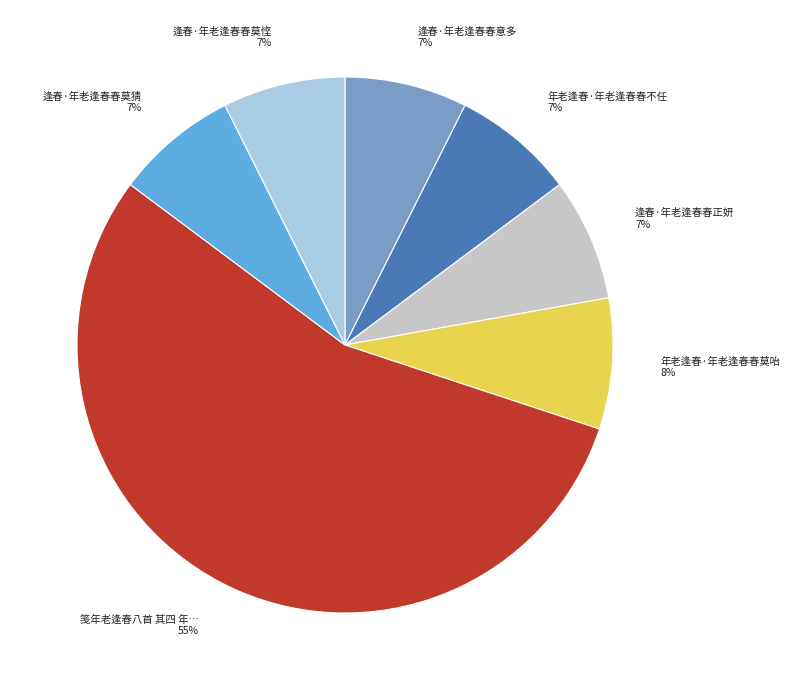

Is there a majority slice in this chart?

Yes